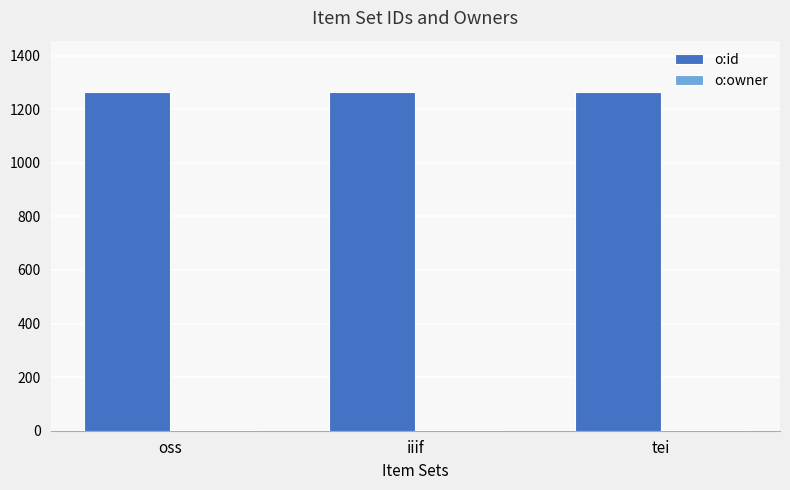

Which series has the largest total across all categories?

o:id